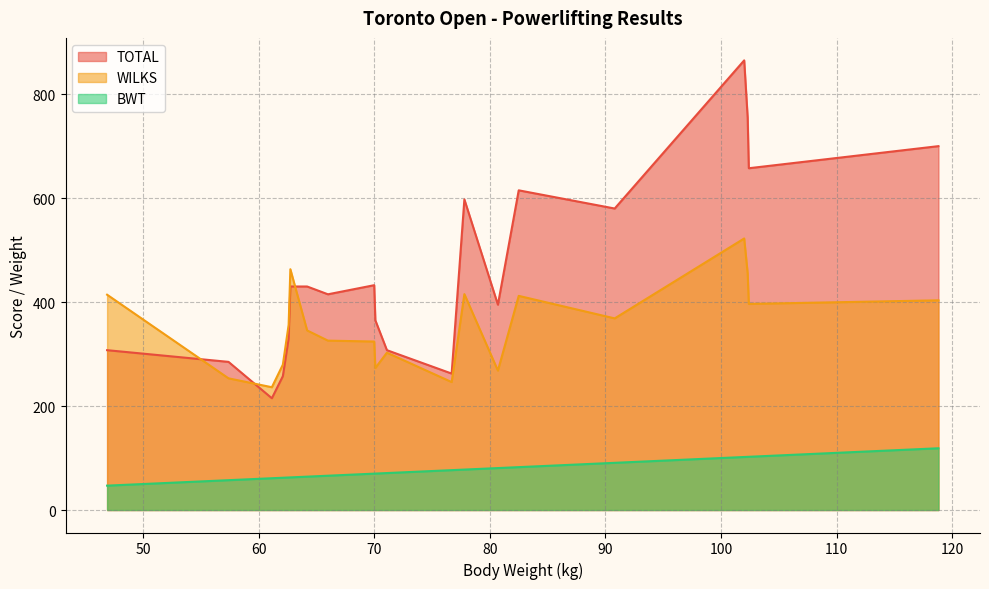

Which series ends up on top after the final intersection of WILKS and TOTAL?

TOTAL